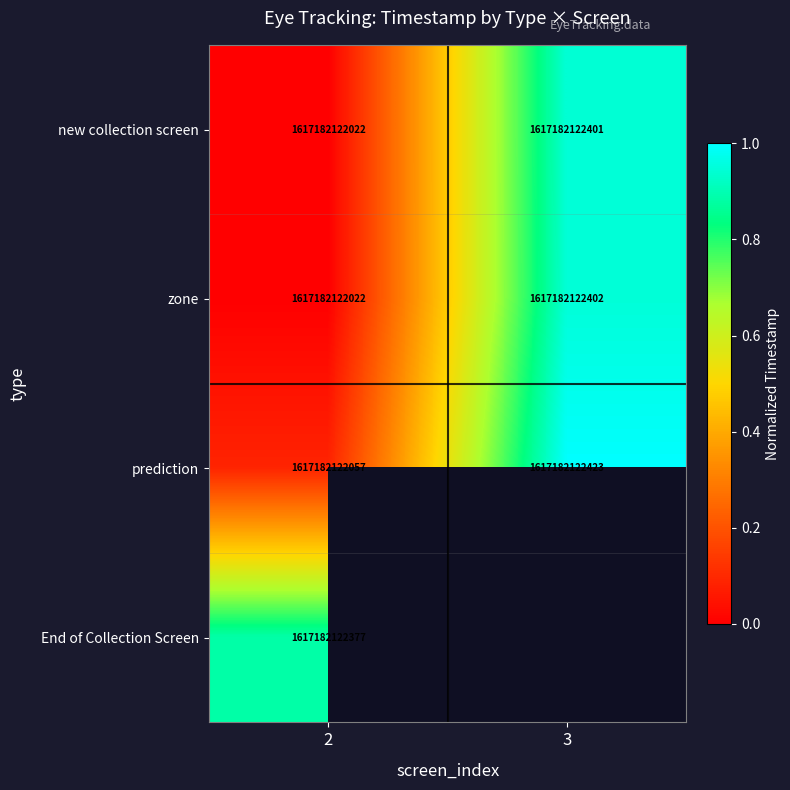

At which category is the sum across all series the highest?

2